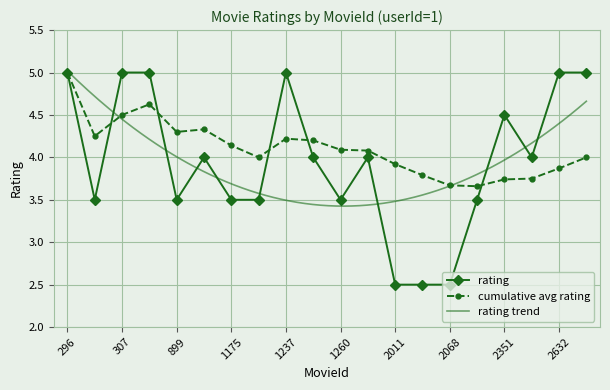

What is the average value of the rating series?

4.0